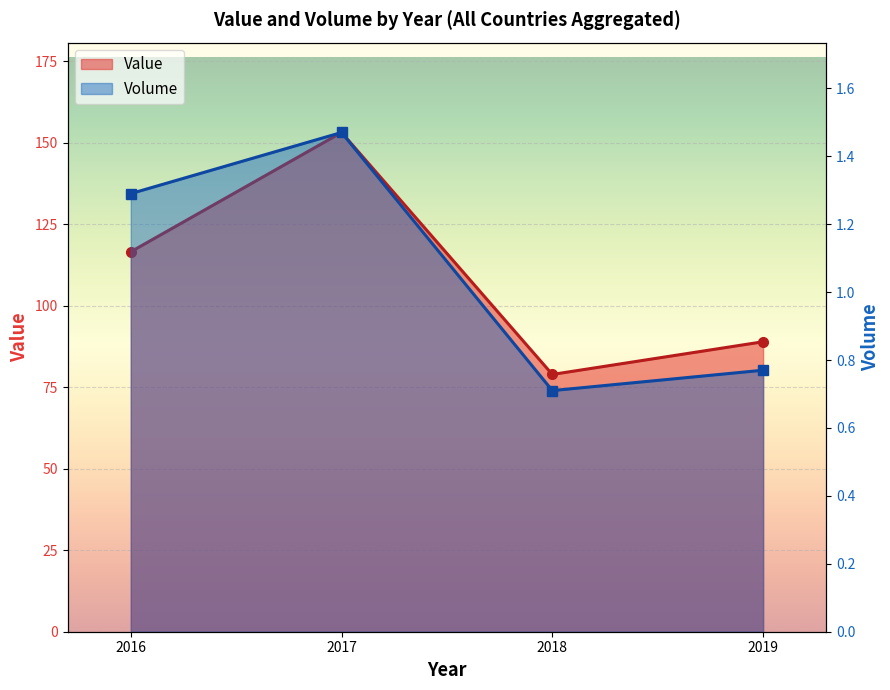

Reading right to left, extract all data points from this chart.

Value: 2016=116.6	2017=153.2	2018=78.9	2019=89.0
Volume: 2016=1.3	2017=1.5	2018=0.7	2019=0.8